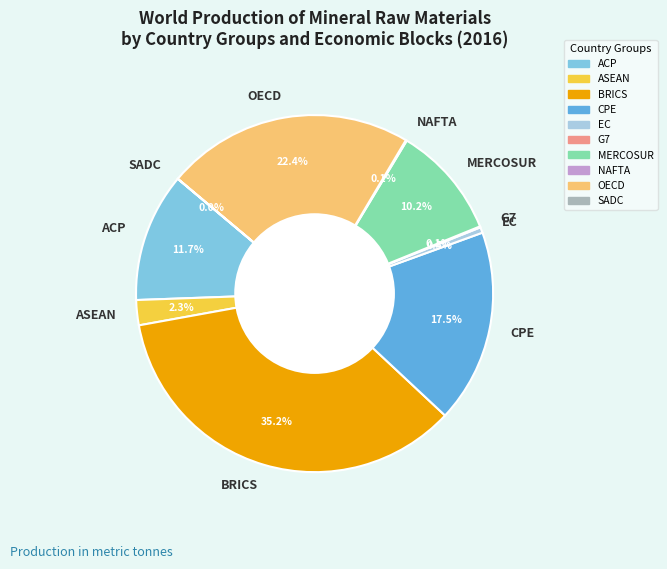

Is there a majority slice in this chart?

No